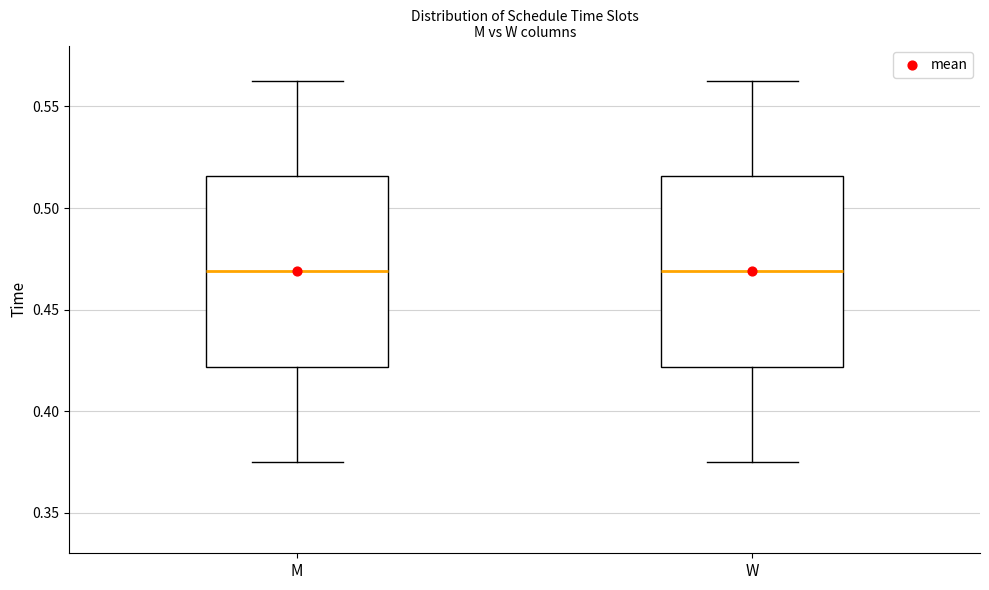

Reading left to right, transcribe this box plot: for each box, give where its median line is, the range the box spans, and where its two whiskers end, as read against the y-axis. The values are not printed on the chart, so give them approximately, as read against the axis.

M: median 0.470, box 0.420 to 0.515, whiskers 0.375 to 0.565
W: median 0.470, box 0.420 to 0.515, whiskers 0.375 to 0.565